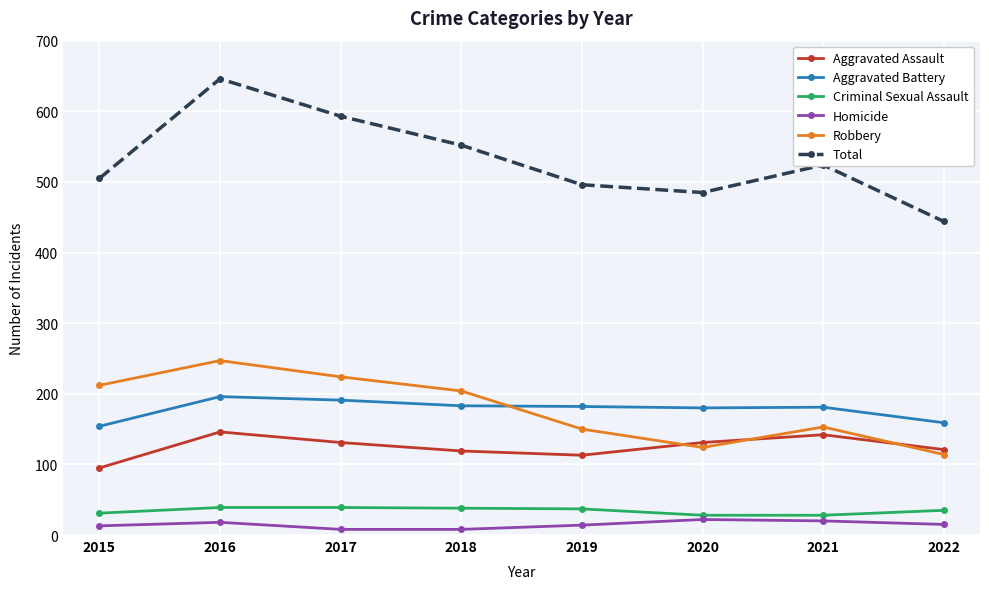

Which series has the largest total across all categories?

Total